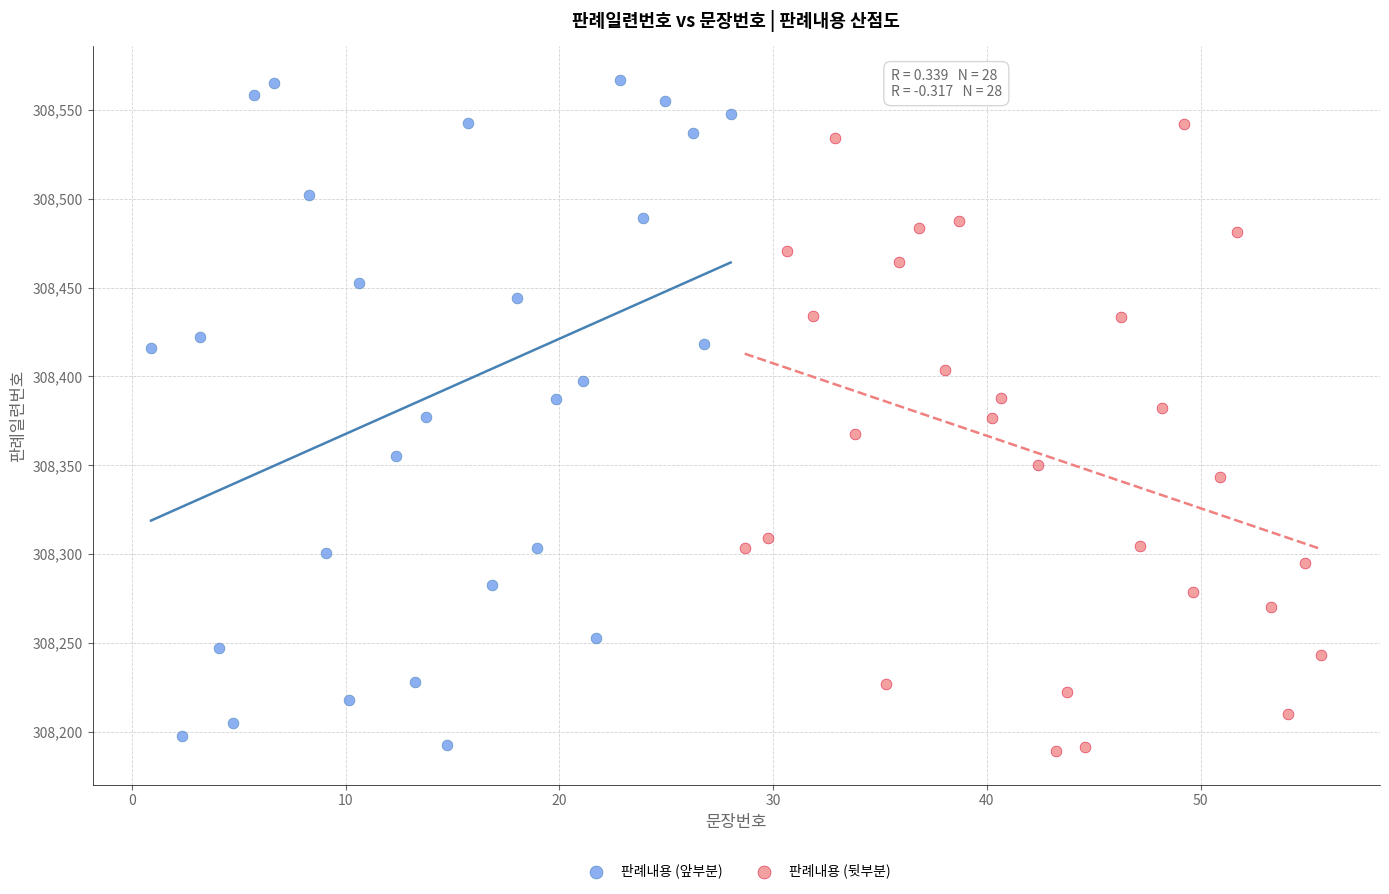

Which series has the widest spread of Y values?

판례내용 (앞부분)